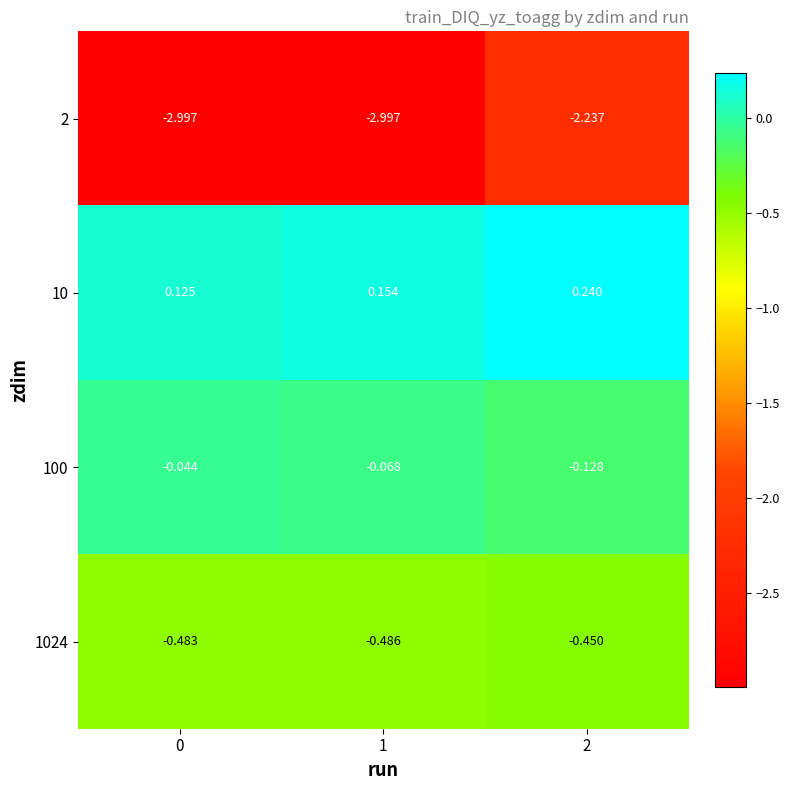

At how many categories does at least one series exceed 0?

3